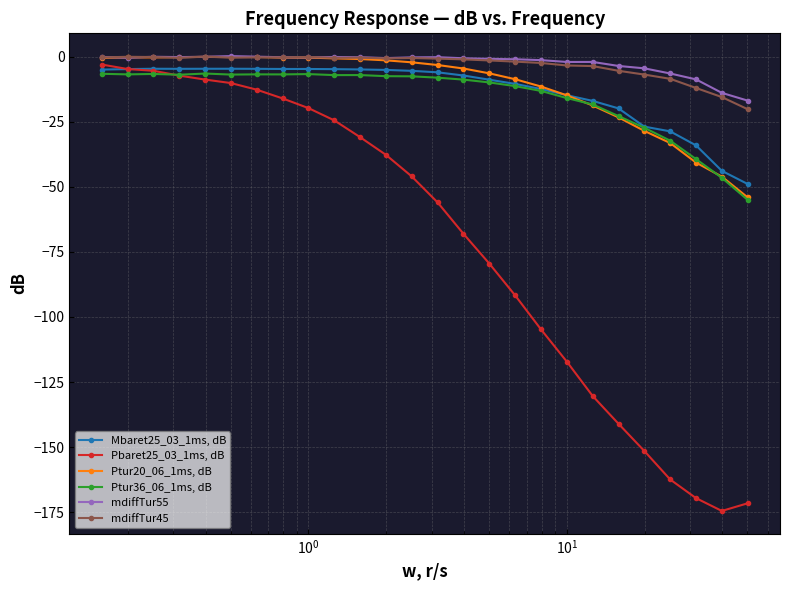

What are all the series names shown in the legend?

Mbaret25_03_1ms, dB, Pbaret25_03_1ms, dB, Ptur20_06_1ms, dB, Ptur36_06_1ms, dB, mdiffTur55, mdiffTur45